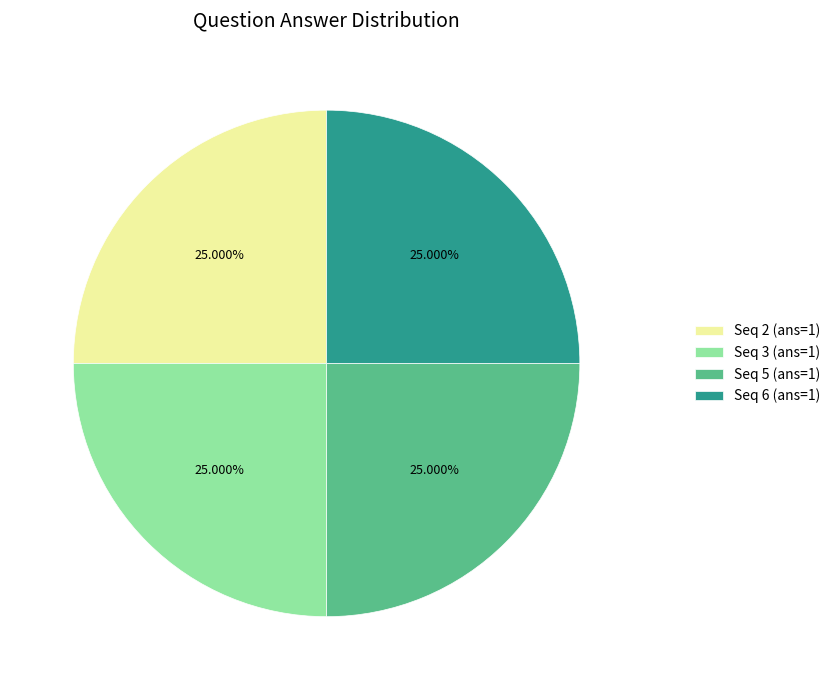

What is the ratio of the value at Seq 2 (ans=1) to the value at Seq 5 (ans=1)?

1.0